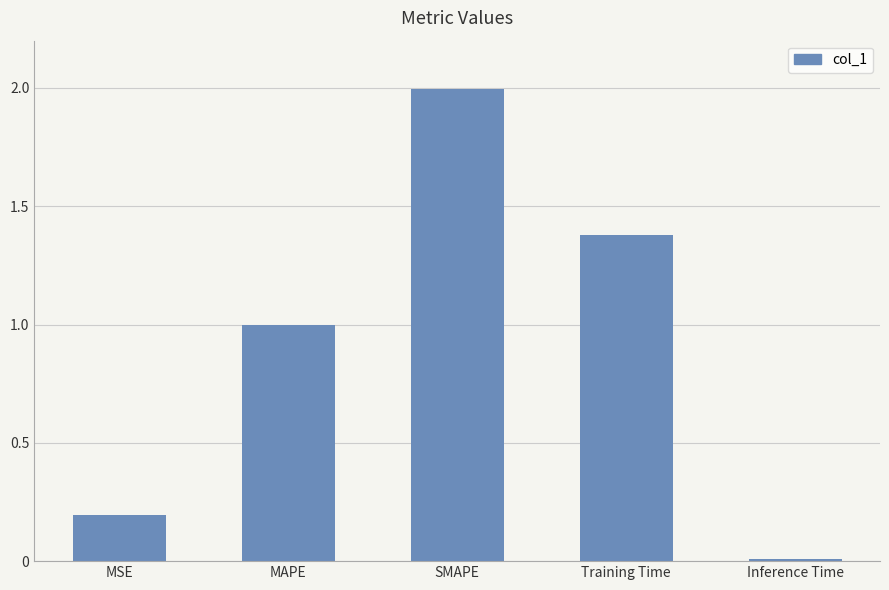

What position from the left is MAPE?

2